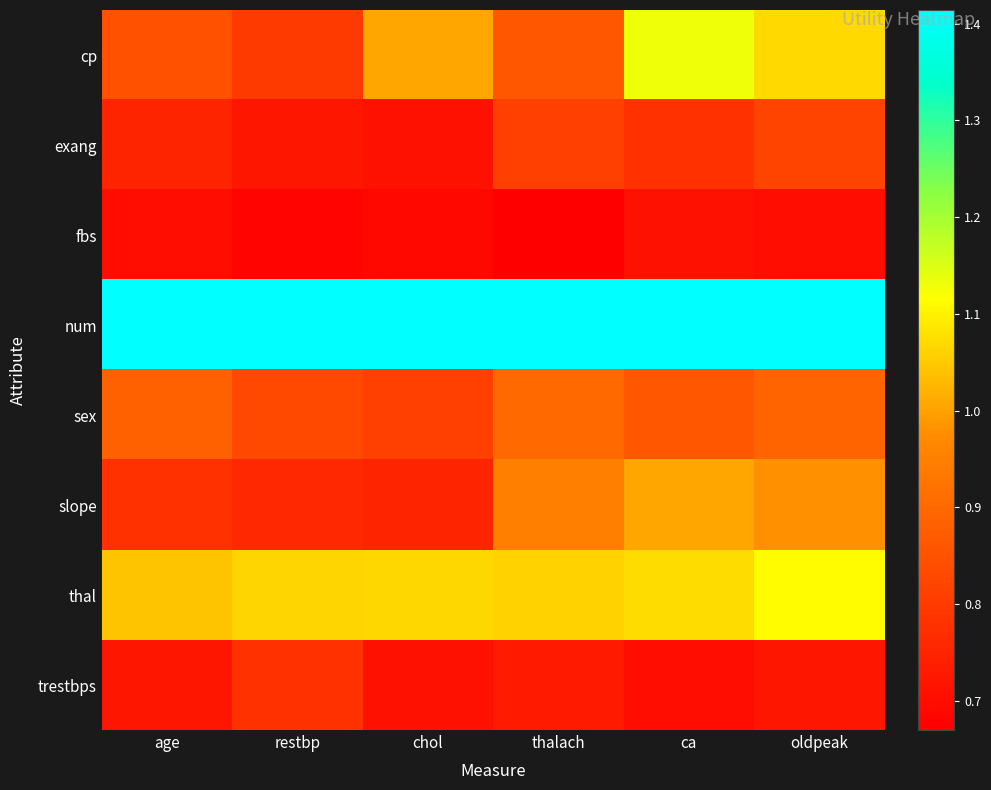

Rank the series by their maximum value, from highest to lowest.

num, cp, thal, slope, sex, exang, trestbps, fbs